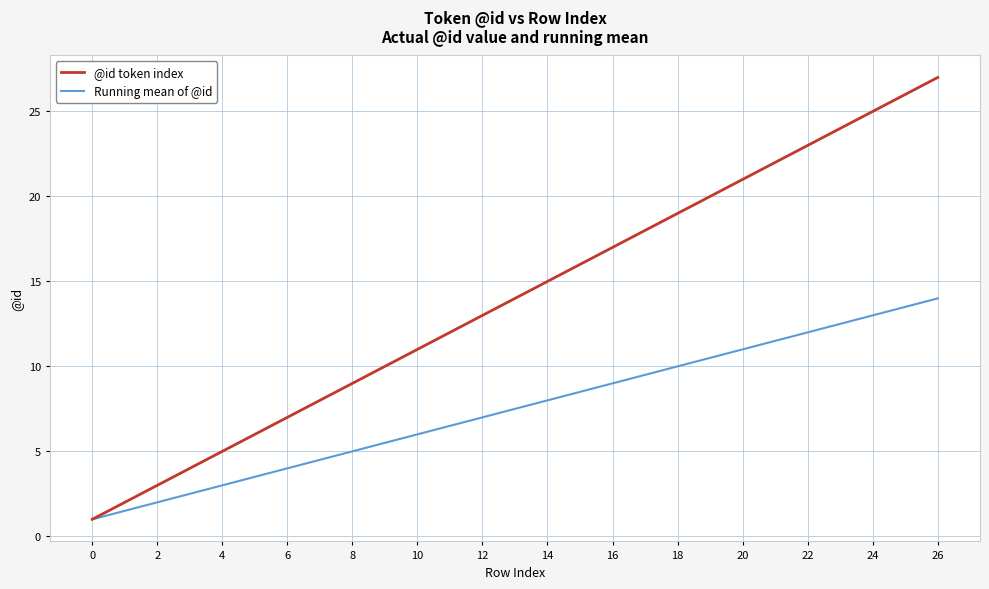

Reading left to right, extract all data points from this chart.

@id token index: 1.0	2.0	3.0	4.0	5.0	6.0	7.0	8.0	9.0	10.0	11.0	12.0	13.0	14.0	15.0	16.0	17.0	18.0	19.0	20.0	21.0	22.0	23.0	24.0	25.0	26.0	27.0
Running mean of @id: 1.0	1.5	2.0	2.5	3.0	3.5	4.0	4.5	5.0	5.5	6.0	6.5	7.0	7.5	8.0	8.5	9.0	9.5	10.0	10.5	11.0	11.5	12.0	12.5	13.0	13.5	14.0